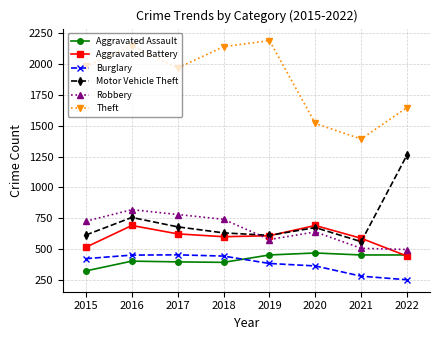

True or false: Aggravated Assault and Motor Vehicle Theft intersect in this chart.

False